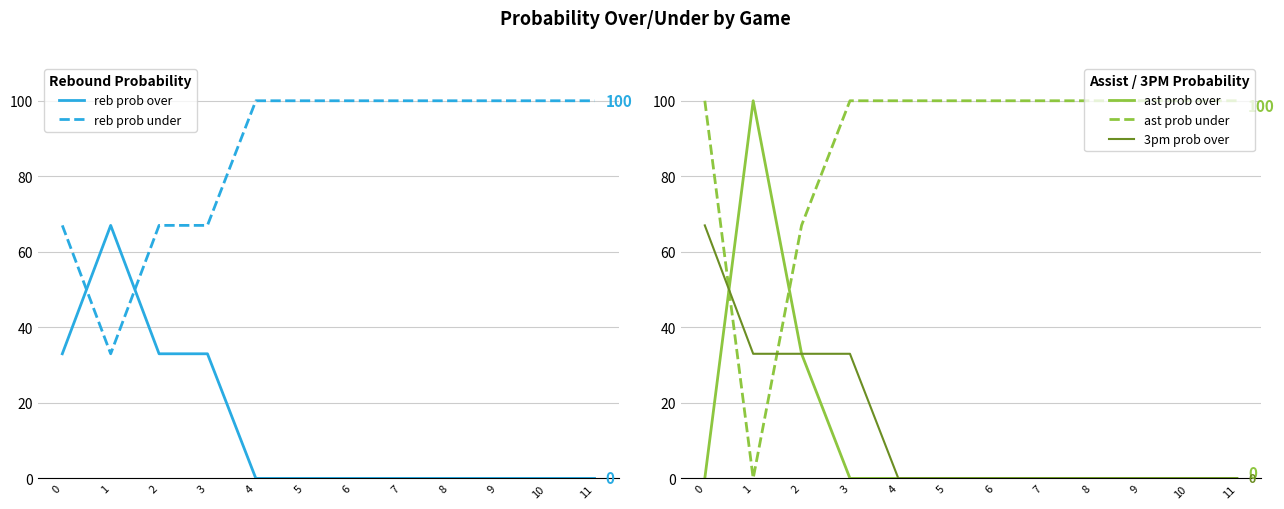

How many interior local valleys does the ast prob under series have?

1